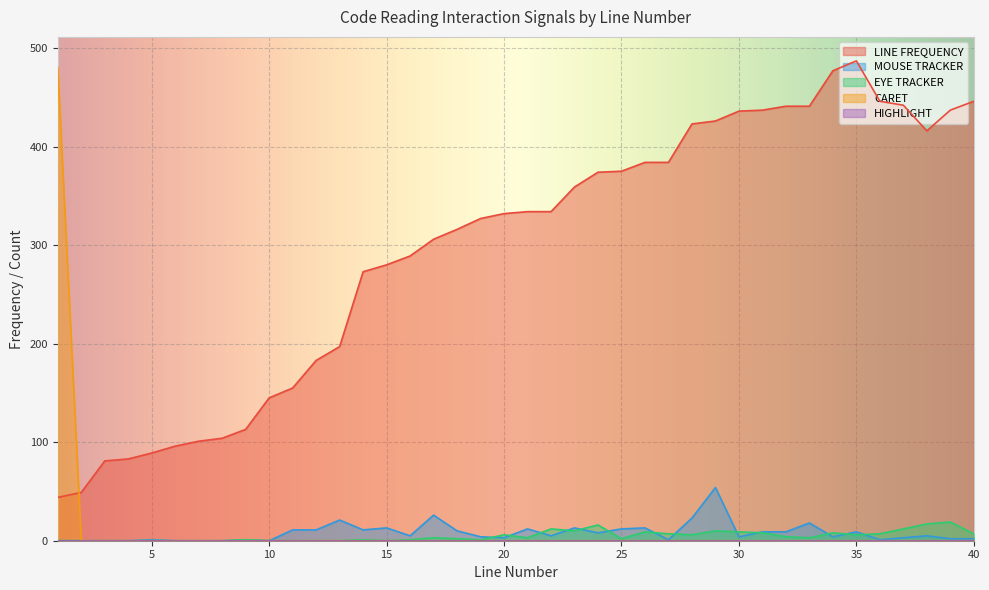

How many times do CARET and LINE FREQUENCY cross each other?

1